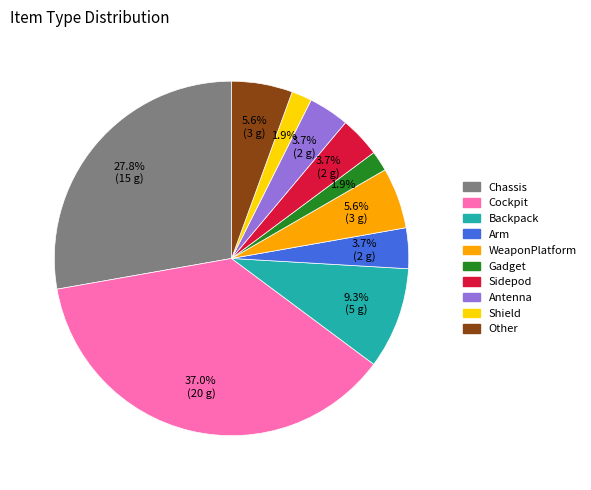

How many slices are in this pie chart?

10